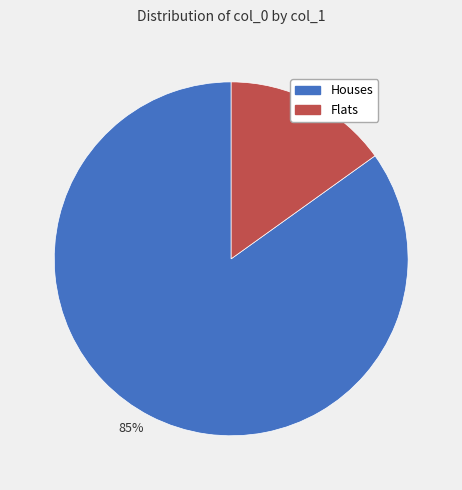

Is there a majority slice in this chart?

Yes